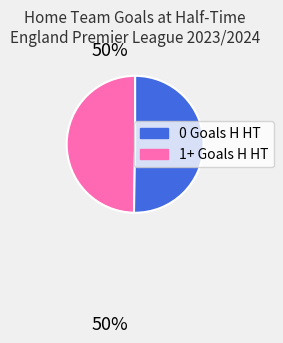

Does any single category account for the majority?

Yes